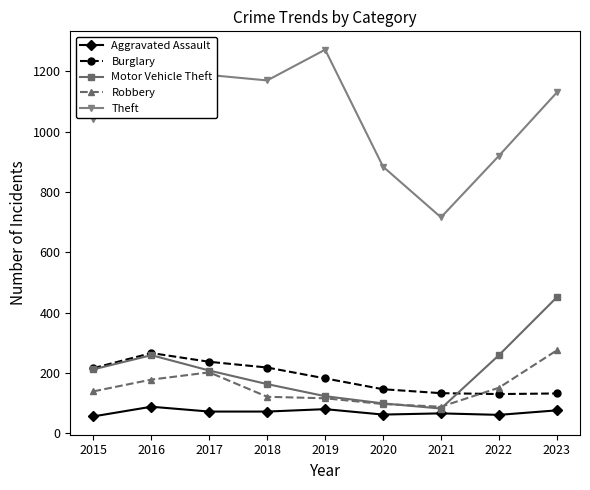

Read the Theft value at 2022, to the nearest 50.

900